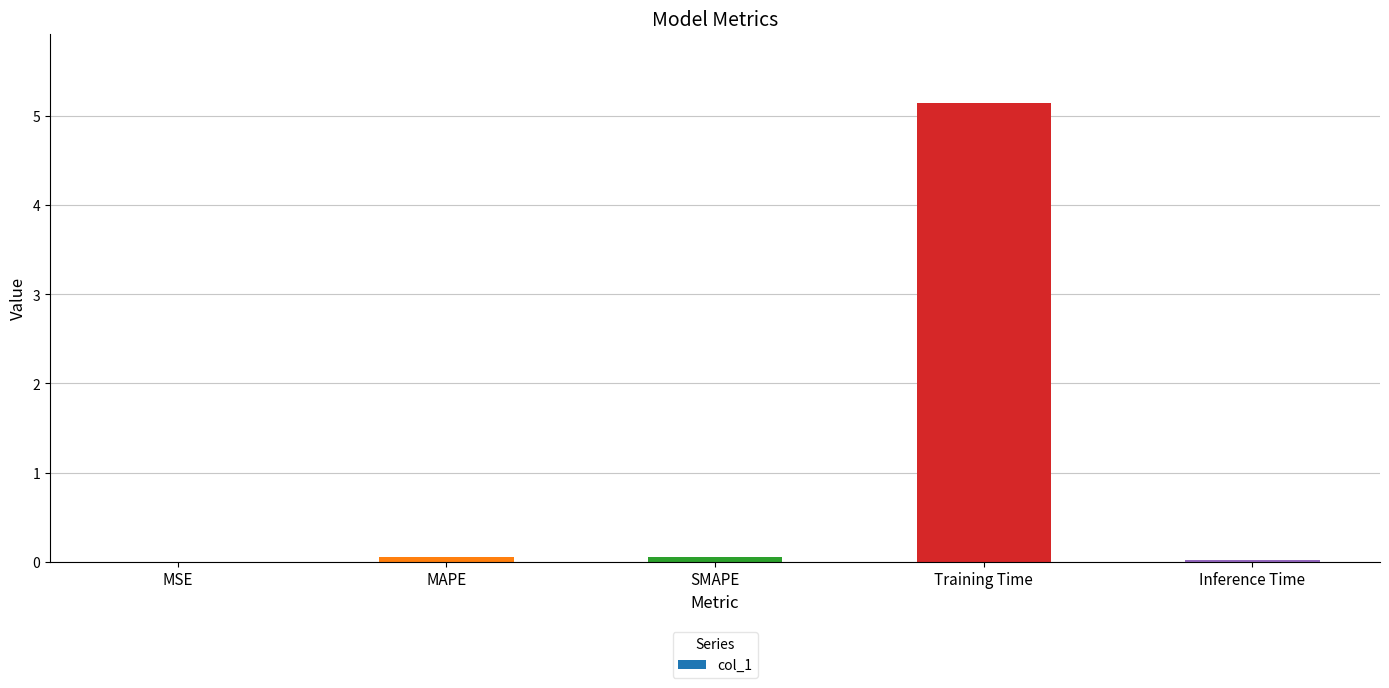

What is the sum of all values?

5.3